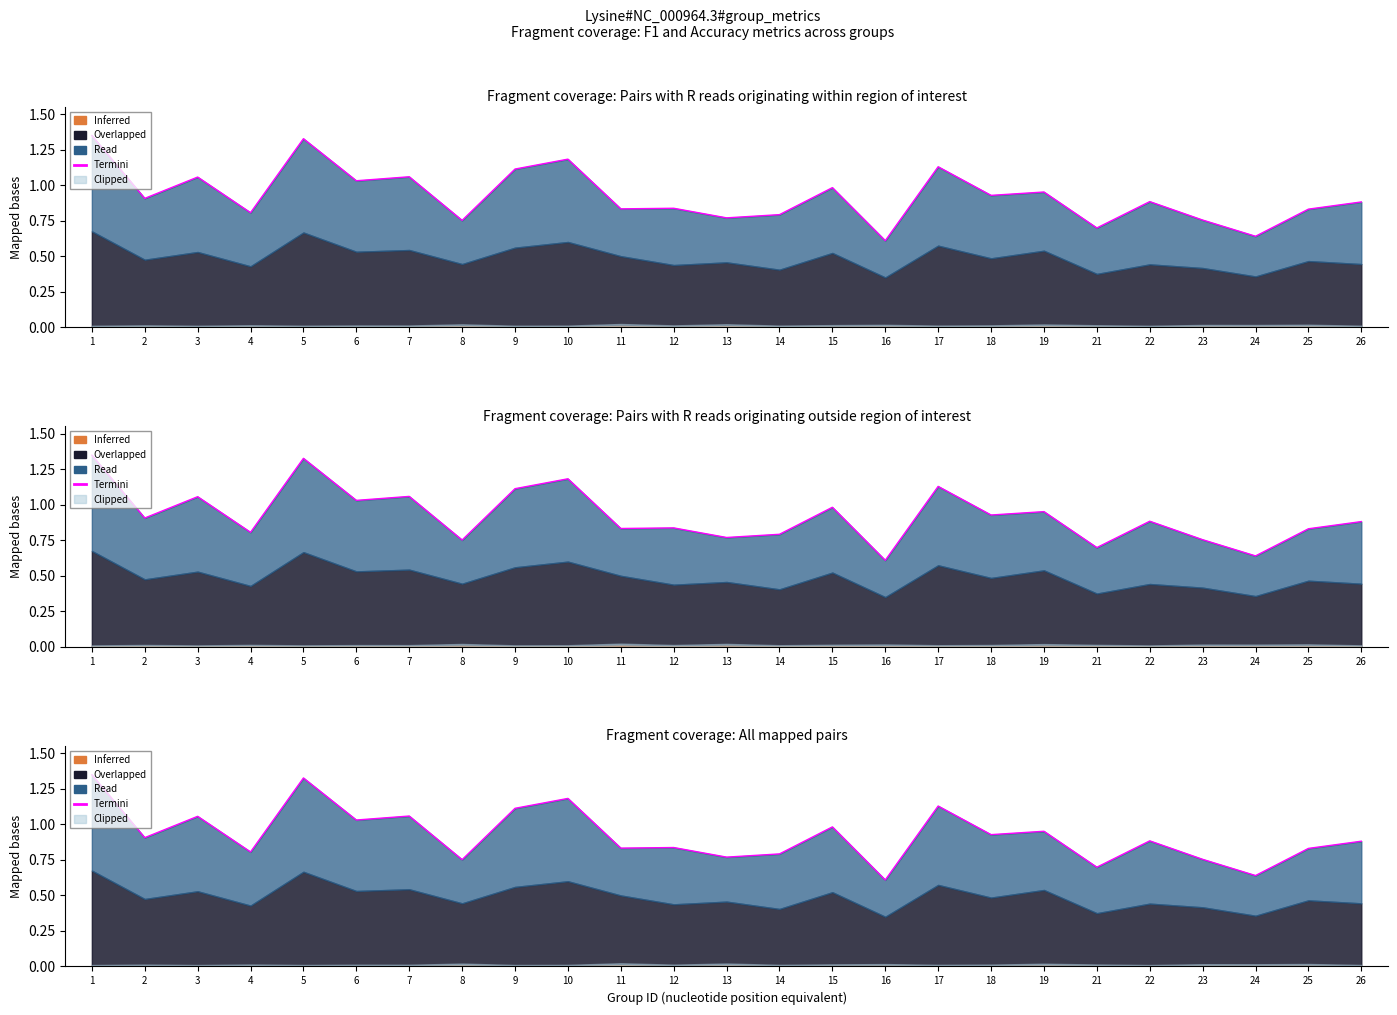

The chart shows a value of 1.1 at 9. True or false?

True